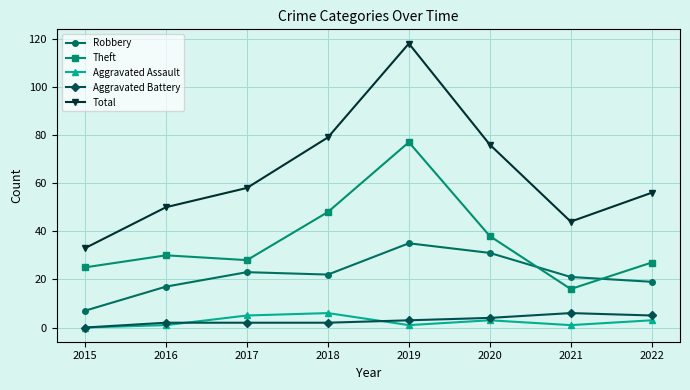

Between 2021 and 2022, which series saw the biggest shift?

Total